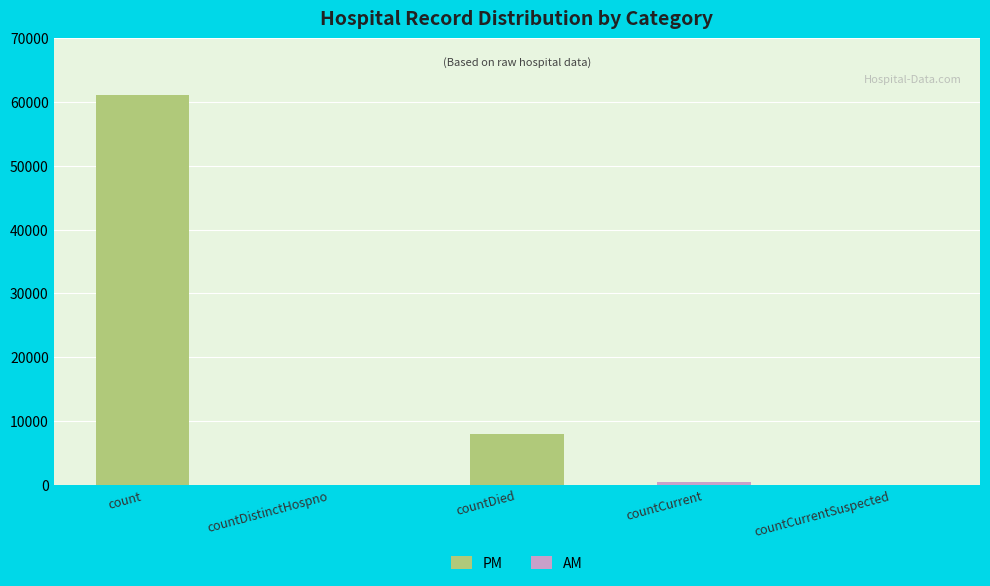

Count the number of categories in the chart.

5